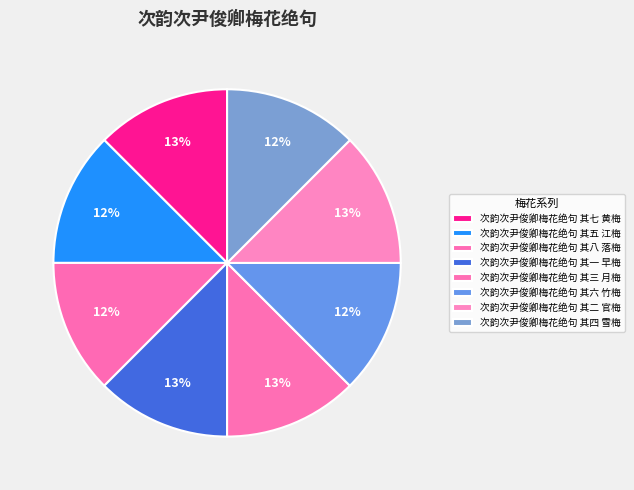

How many slices are in this pie chart?

8